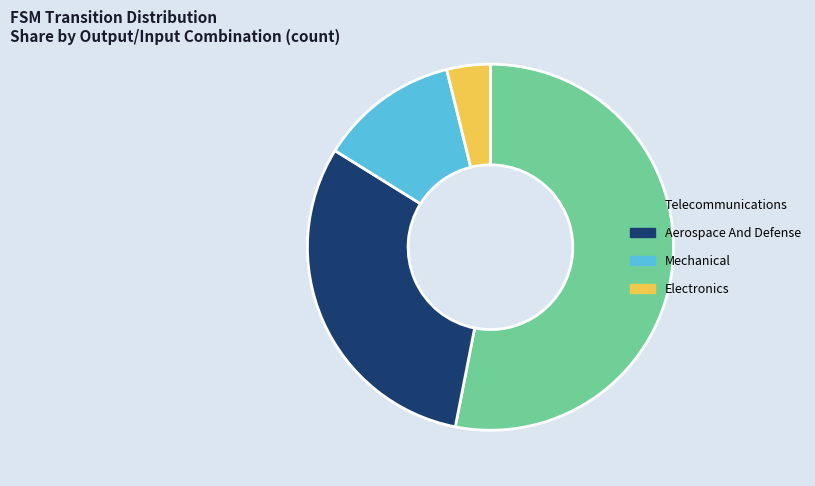

True or false: Electronics accounts for 4% of the total.

True